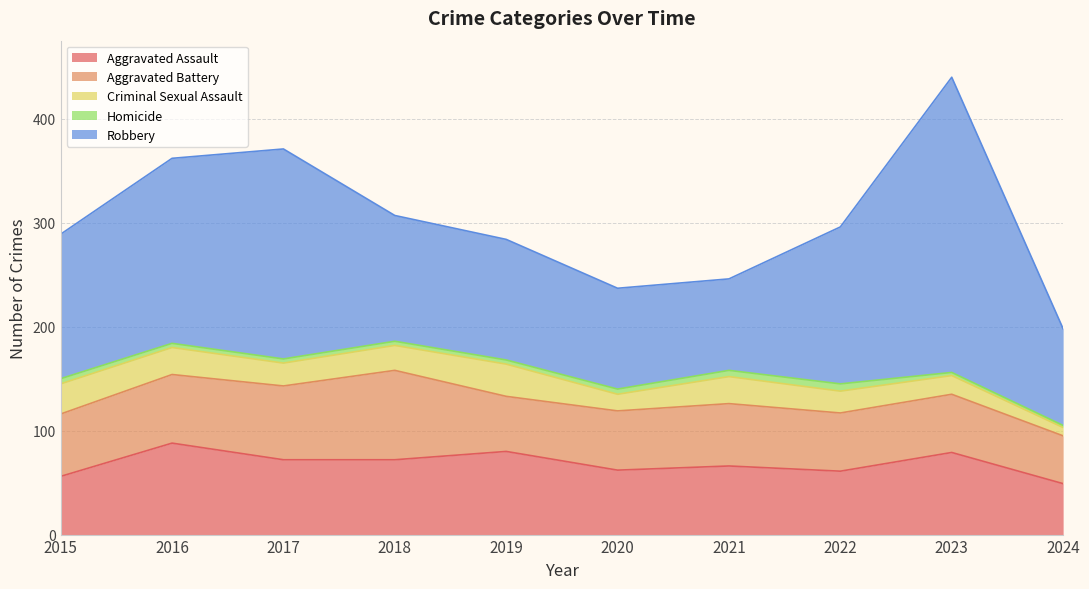

What is the sum of the Robbery values at 2018 and 2023?

405